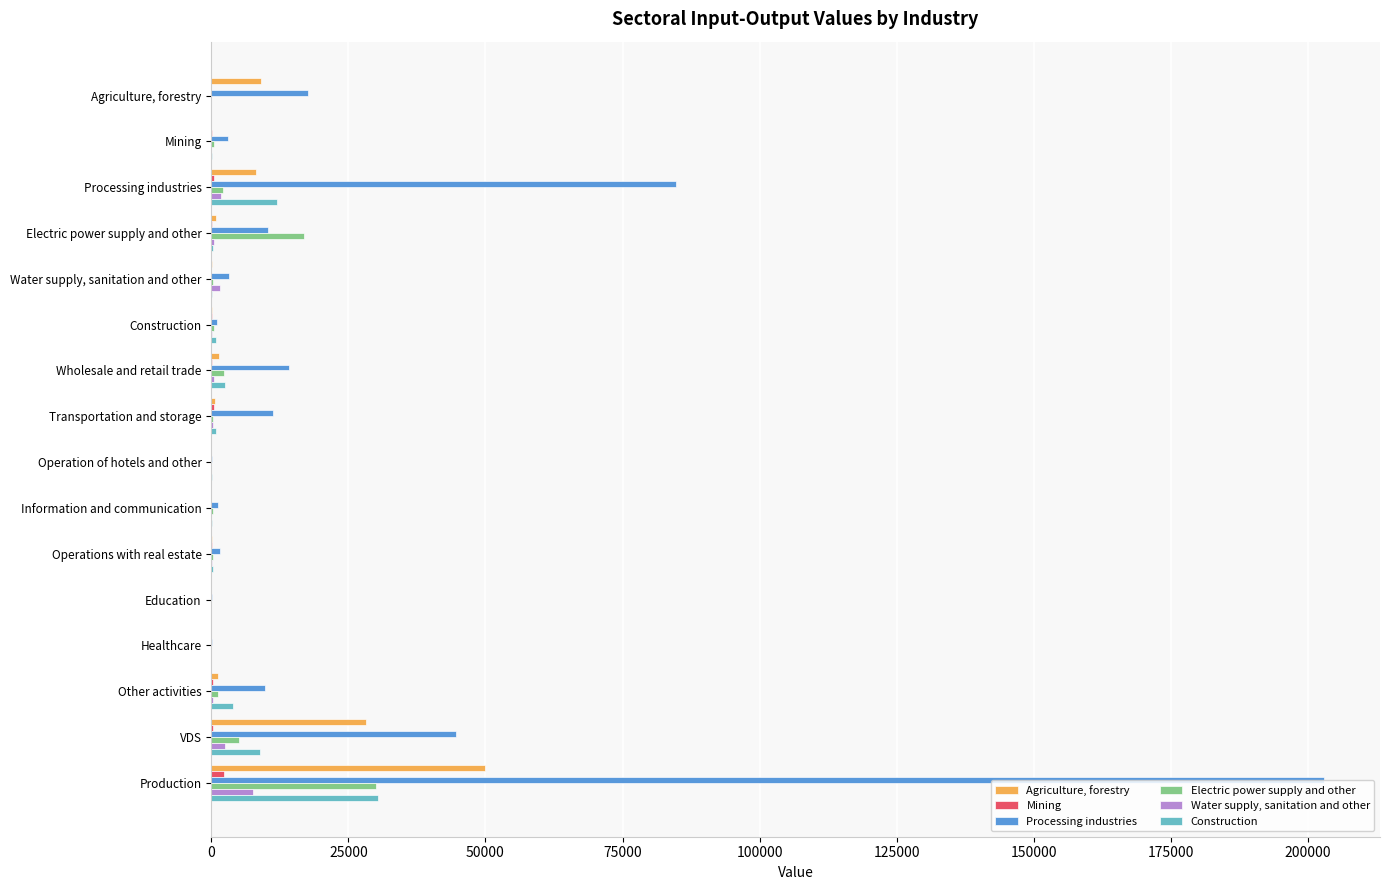

Which category has the highest value across all series?

Production